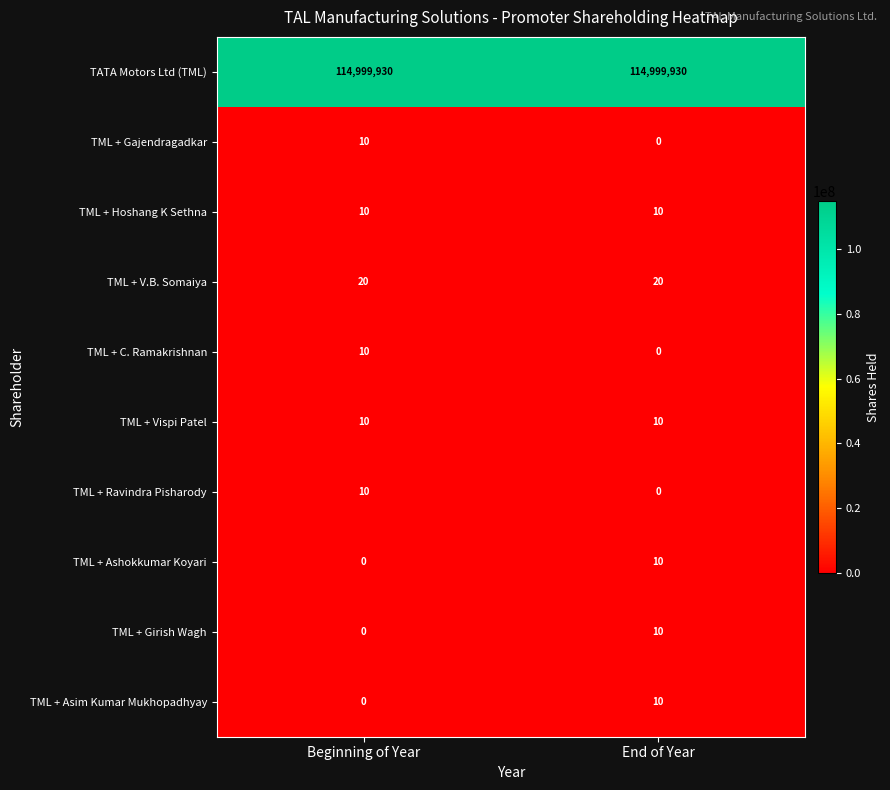

At which label does TML + Ravindra Pisharody reach its minimum?

End of Year